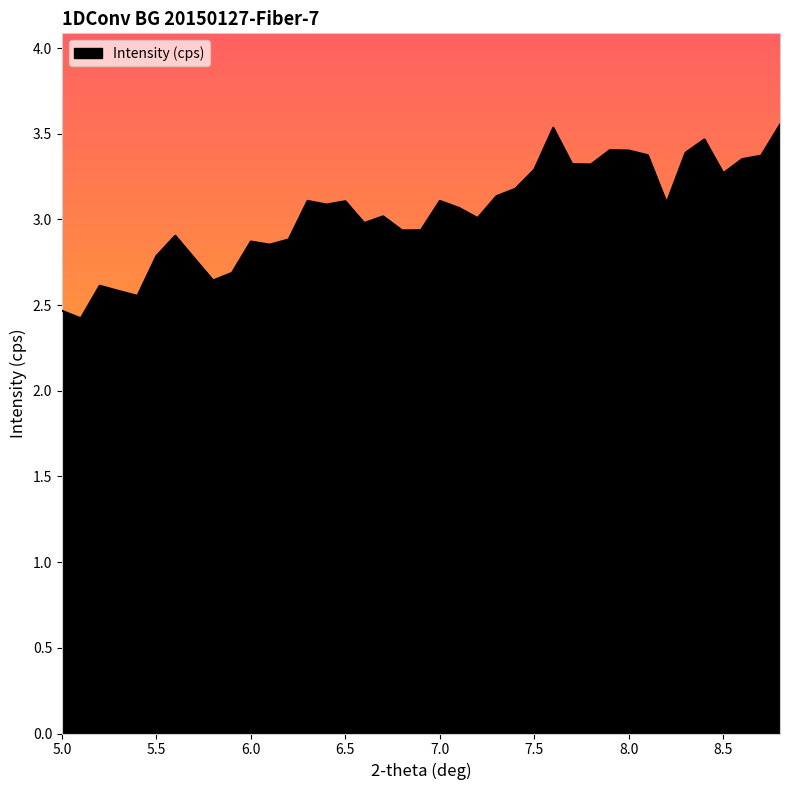

What is the difference between the maximum and minimum values?

1.1